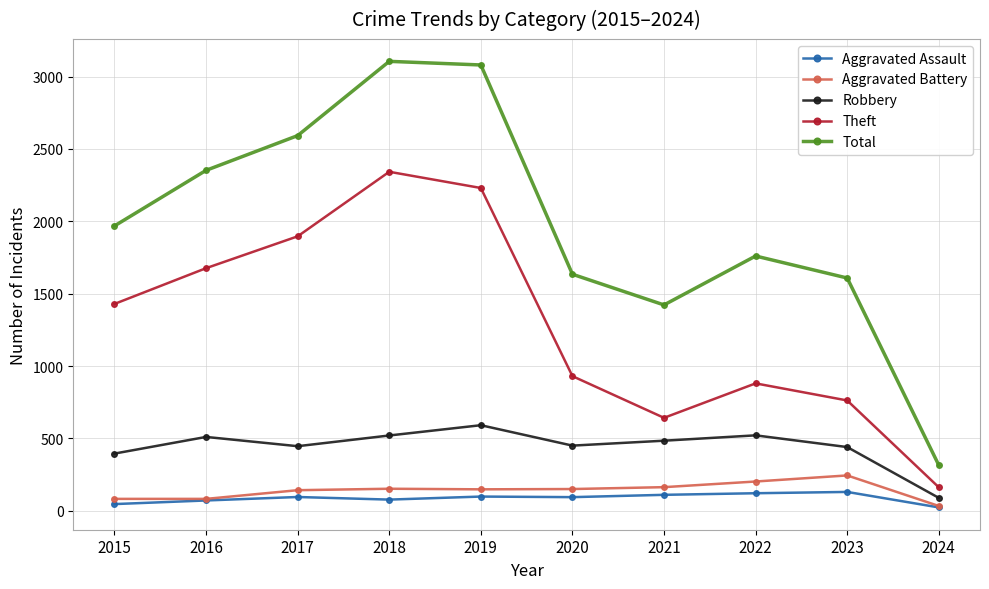

What is the difference between the maximum and minimum values in the Aggravated Battery series?

211